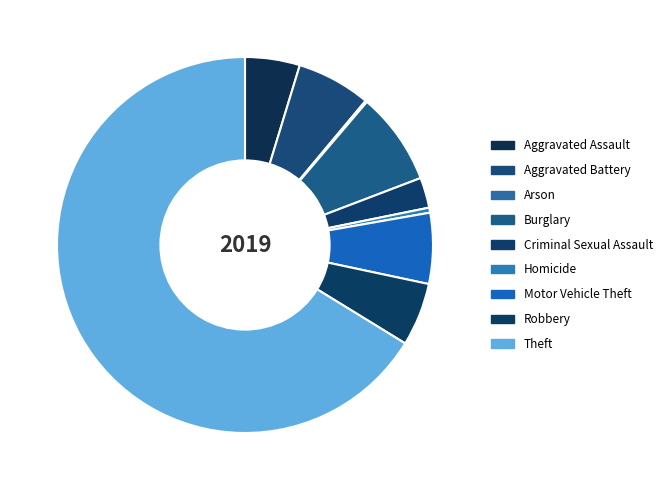

Between Arson and Burglary, which is larger?

Burglary